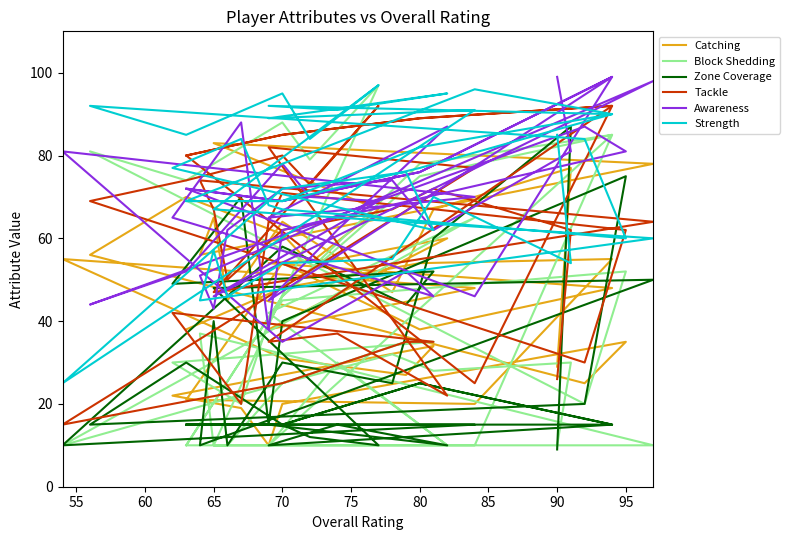

Reading left to right, extract all data points from this chart.

Catching: 29	77	67	47	64	45	65	56	78	83	67	54	61	70	56	25	35	20	10	19	22	34	27	31	55	48	38	60	55	54	48	38	54	21	20	55	54	48	38
Block Shedding: 10	30	28	32	25	10	10	37	10	10	97	79	88	74	81	20	52	45	40	20	30	35	35	25	10	65	42	10	30	10	85	75	46	10	10	85	78	46	10
Zone Coverage: 9	87	60	25	30	10	40	10	50	48	10	12	15	30	15	20	75	40	15	70	49	52	44	58	10	15	15	10	15	10	15	25	15	15	15	15	25	15	15
Tackle: 26	62	72	67	62	50	67	74	64	47	92	73	80	74	69	30	62	71	64	20	42	35	35	25	15	77	82	22	37	35	92	89	85	80	25	92	89	85	80
Awareness: 99	81	62	74	72	62	43	51	98	46	69	70	78	52	44	87	81	62	38	88	65	46	52	35	81	70	65	87	62	45	99	76	69	72	46	99	76	69	72
Strength: 85	54	70	55	54	46	57	45	60	67	97	84	95	85	92	84	60	67	68	84	77	62	76	72	25	91	89	95	91	92	90	77	69	69	96	90	82	69	69